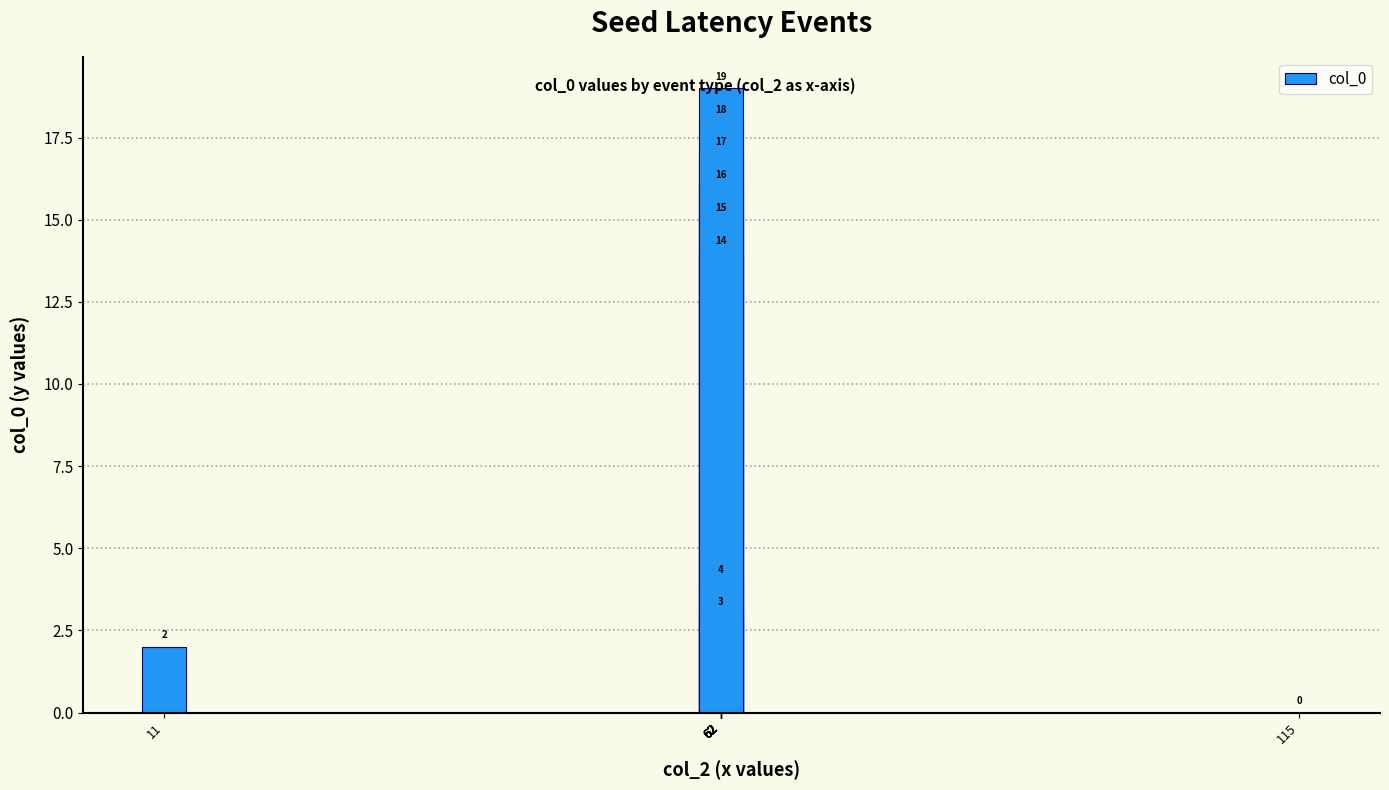

Rank the categories by value from lowest to highest.

115, 11, 62, 62, 62, 62, 62, 62, 62, 62